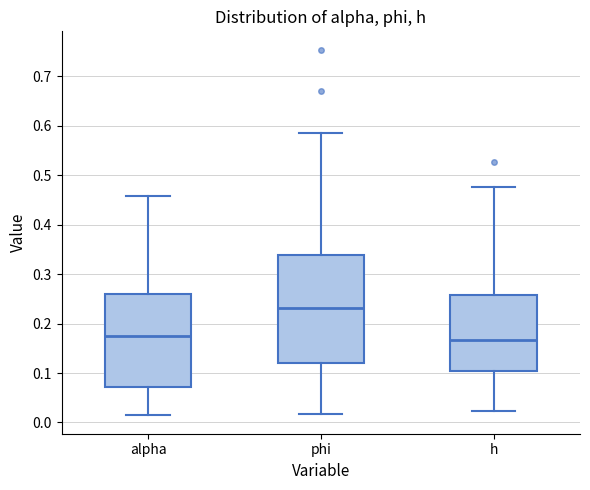

Reading left to right, read every box against the y-axis: the position of its median line, the range the box covers, and the ends of its whiskers. The values are not printed on the chart, so give them approximately, as read against the axis.

alpha: median 0.18, box 0.07 to 0.26, whiskers 0.01 to 0.46
phi: median 0.23, box 0.12 to 0.34, whiskers 0.02 to 0.58
h: median 0.17, box 0.11 to 0.26, whiskers 0.02 to 0.48